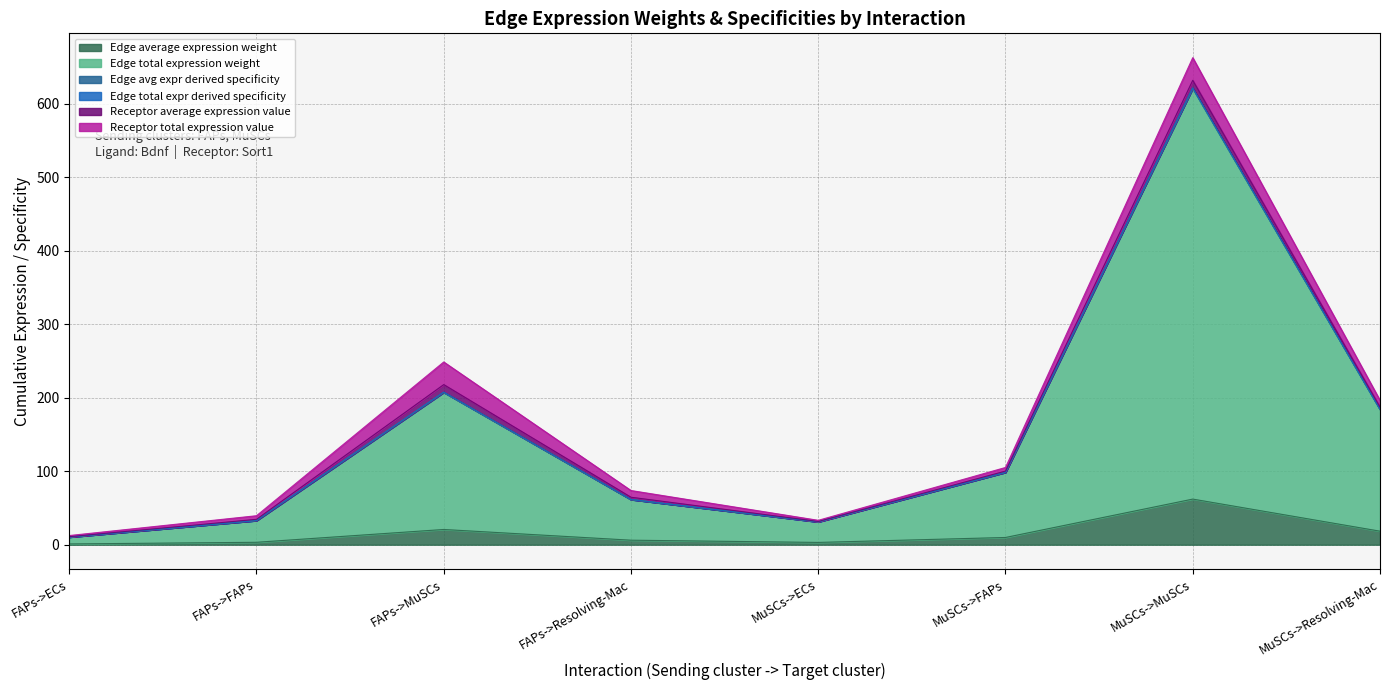

What is the smallest value displayed?

1.0